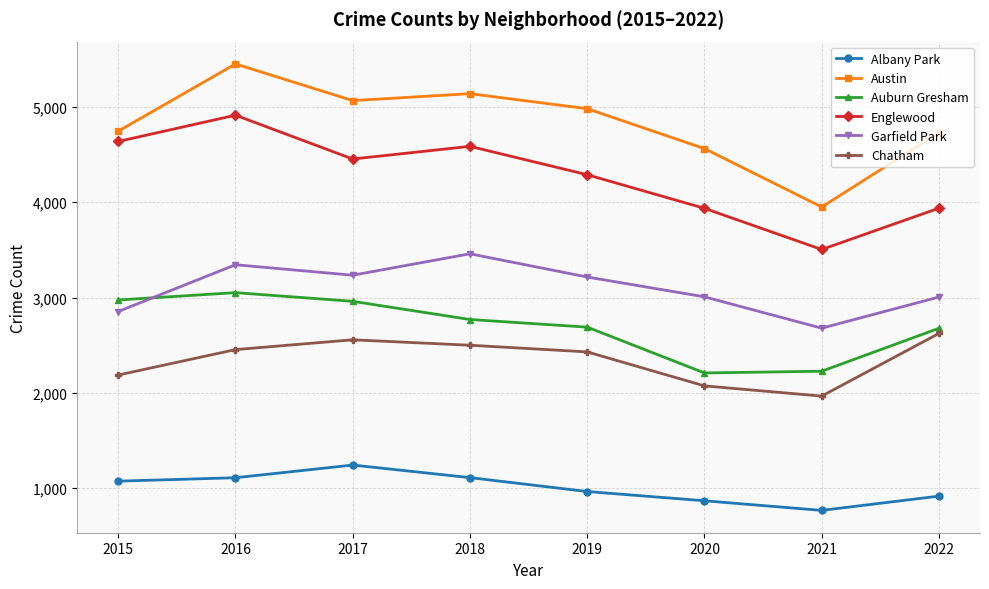

What is the approximate value of Chatham at 2015?

2186